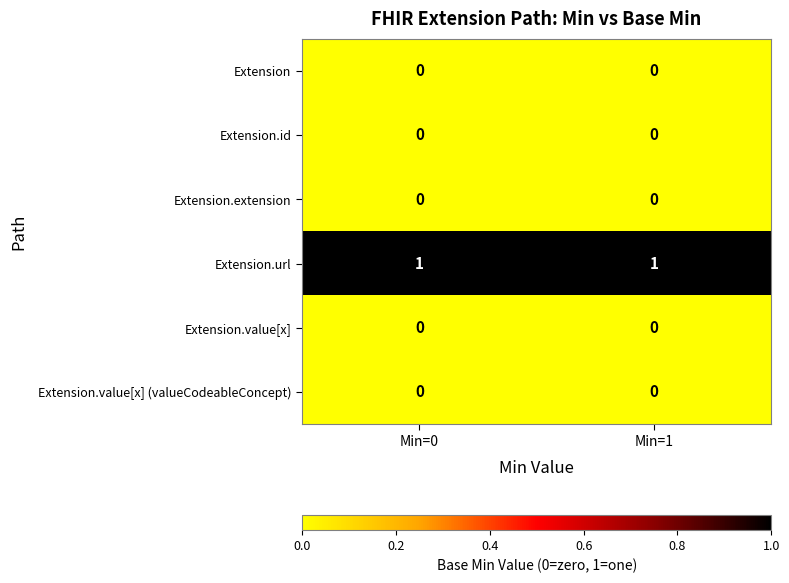

Reading left to right, transcribe all the data shown in this chart.

Extension: Min=0=0	Min=1=0
Extension.id: Min=0=0	Min=1=0
Extension.extension: Min=0=0	Min=1=0
Extension.url: Min=0=1	Min=1=1
Extension.value[x]: Min=0=0	Min=1=0
Extension.value[x] (valueCodeableConcept): Min=0=0	Min=1=0